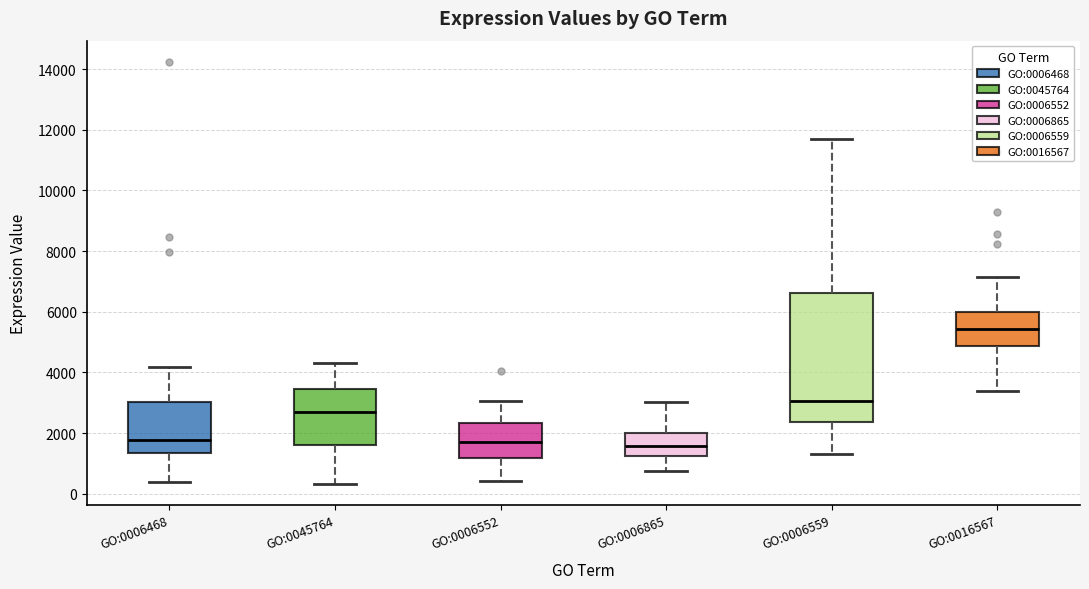

Reading left to right, transcribe this box plot: for each box, give where its median line is, the range the box spans, and where its two whiskers end, as read against the y-axis. The values are not printed on the chart, so give them approximately, as read against the axis.

GO:0006468: median 1800, box 1400 to 3000, whiskers 400 to 4200
GO:0045764: median 2600, box 1600 to 3400, whiskers 400 to 4400
GO:0006552: median 1600, box 1200 to 2400, whiskers 400 to 3000
GO:0006865: median 1600, box 1200 to 2000, whiskers 800 to 3000
GO:0006559: median 3000, box 2400 to 6600, whiskers 1200 to 11600
GO:0016567: median 5400, box 4800 to 6000, whiskers 3400 to 7200